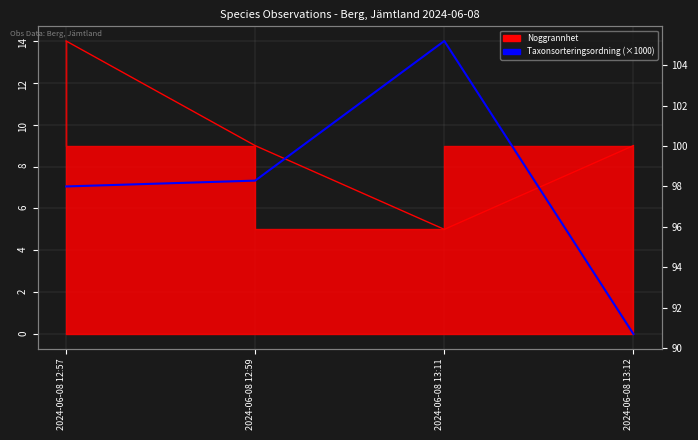

Reading left to right, extract all data points from this chart.

98.0	98.3	105.2	90.7